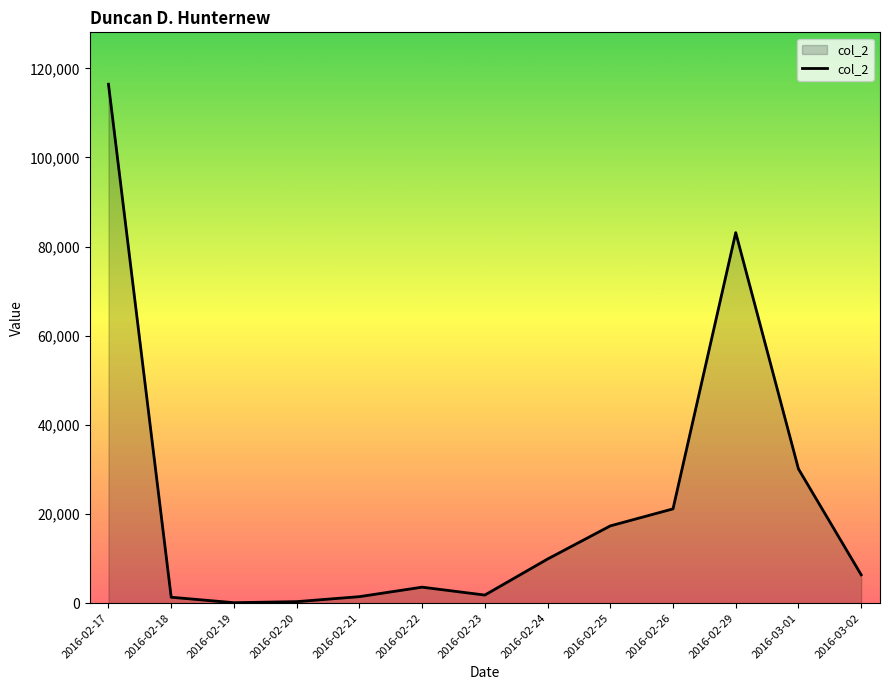

Does the chart display data point markers on the line(s)?

No